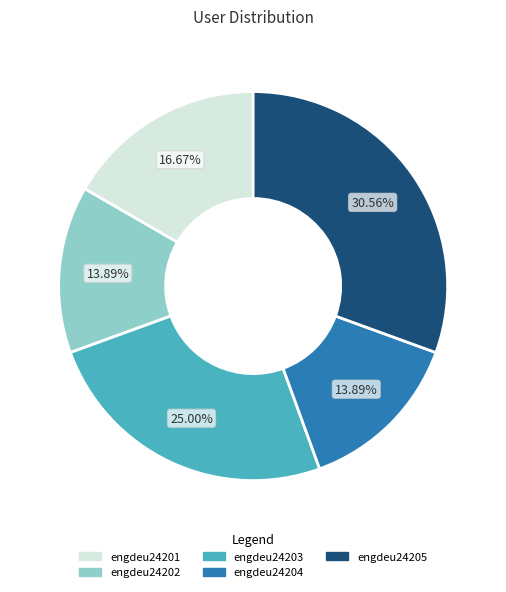

What percentage do engdeu24201 and engdeu24203 together represent?

41.7%